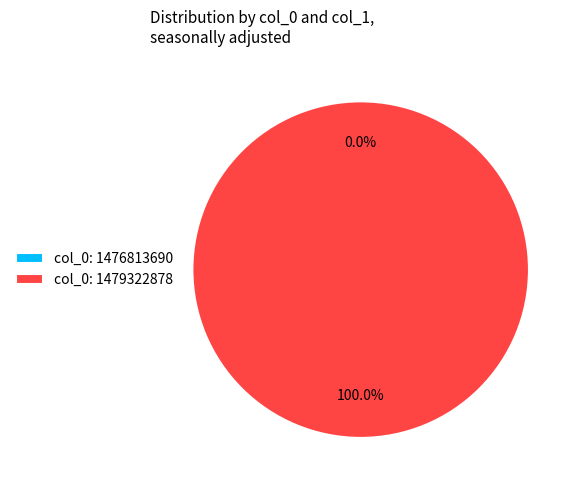

To the nearest percent, what is the combined percentage of col_0: 1479322878 and col_0: 1476813690?

100%